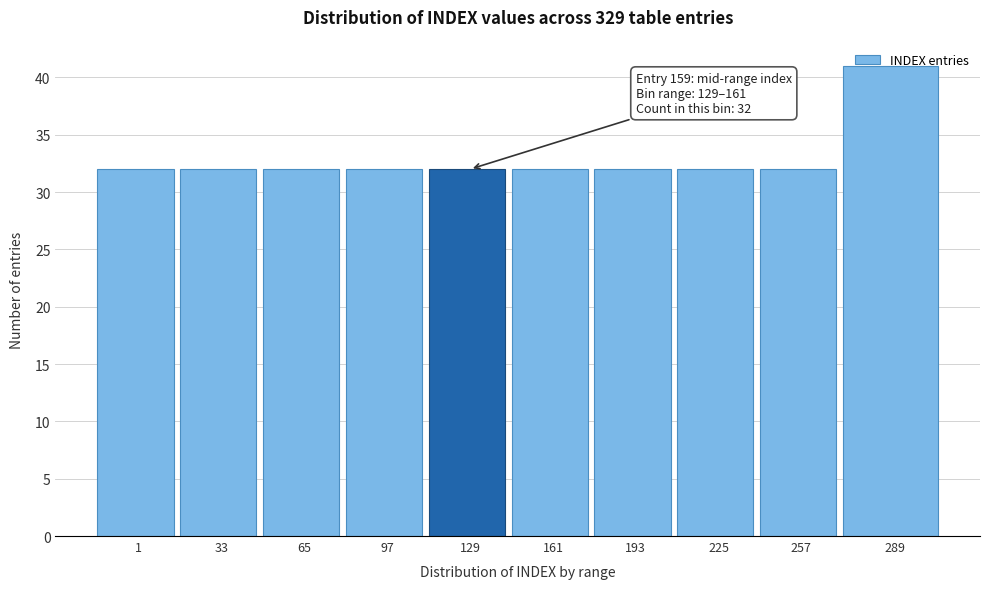

What is the sum of the values at 193 and 1?

64